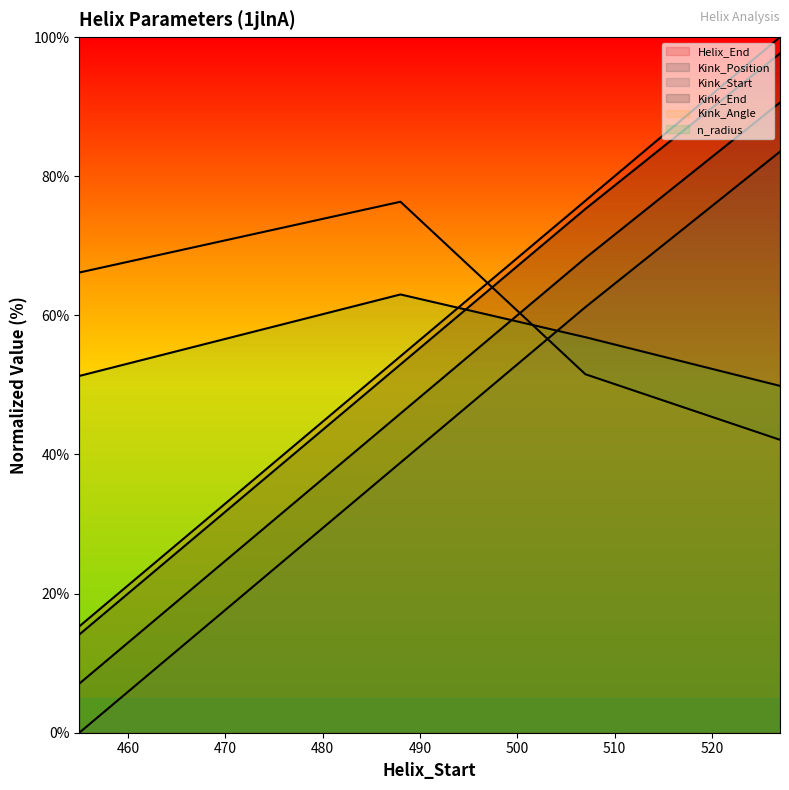

Which category has the lowest value in the Kink_Start series?

455